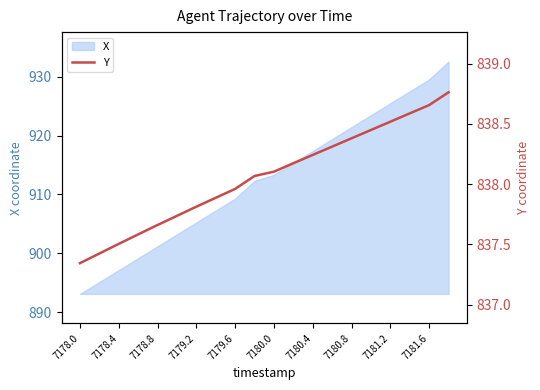

True or false: the data has more than 2 interior local peaks.

False